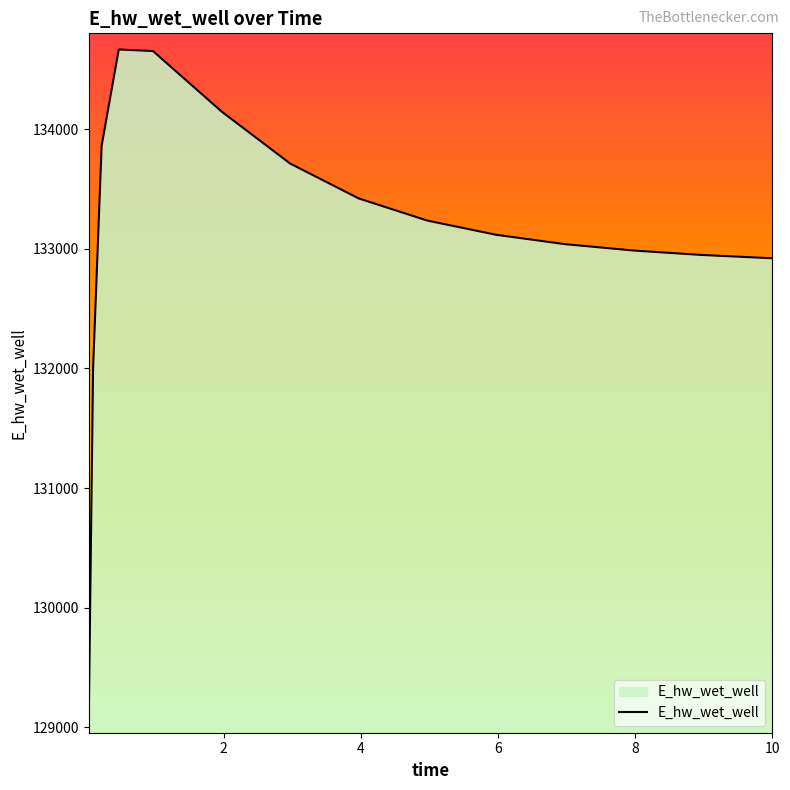

True or false: there are more than 2 points higher than both neighbors.

False